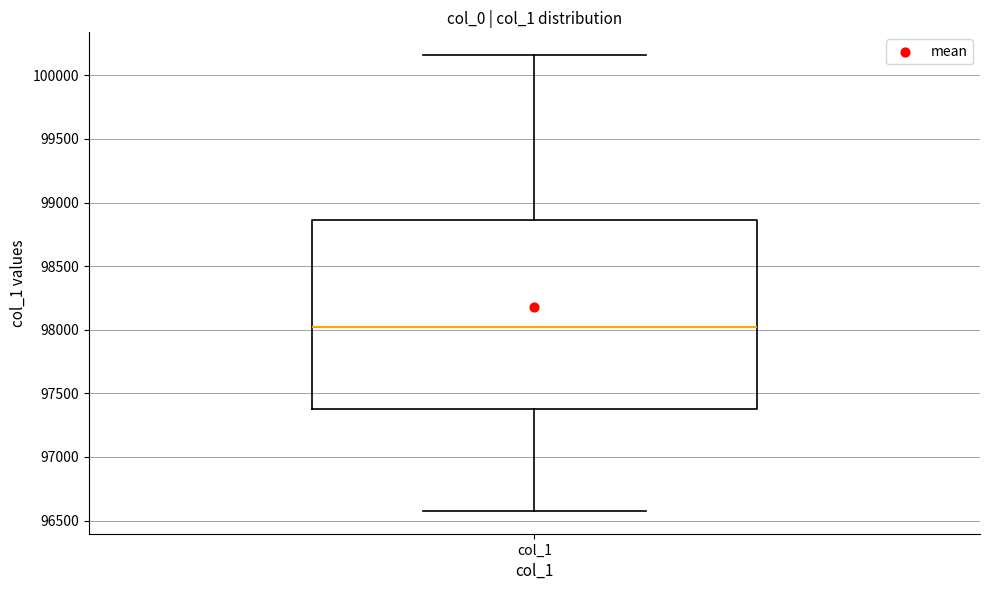

Where is the lower edge of the box for col_1 on the y-axis? The values are not printed on the chart, so give them approximately, as read against the axis.

97400